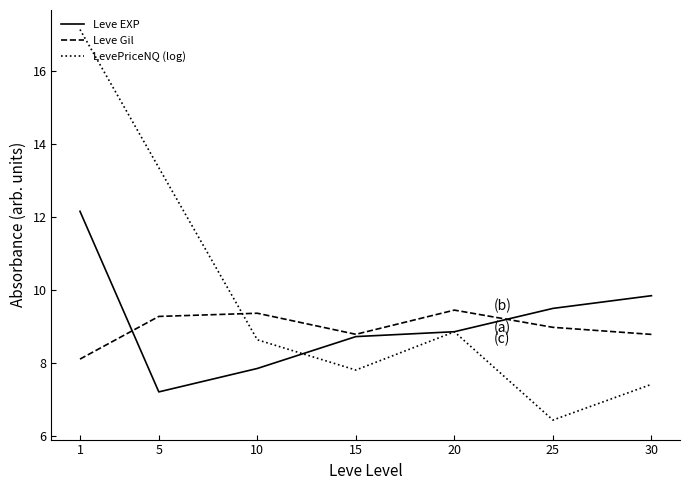

At which category is the sum across all series the highest?

1